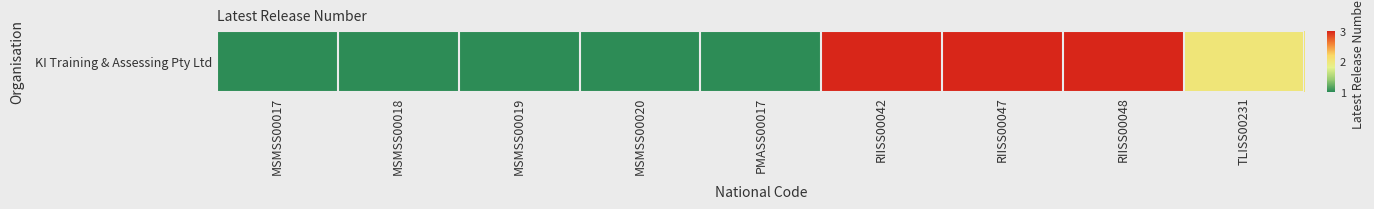

Is it true that the value at MSMSS00019 is 1?

False